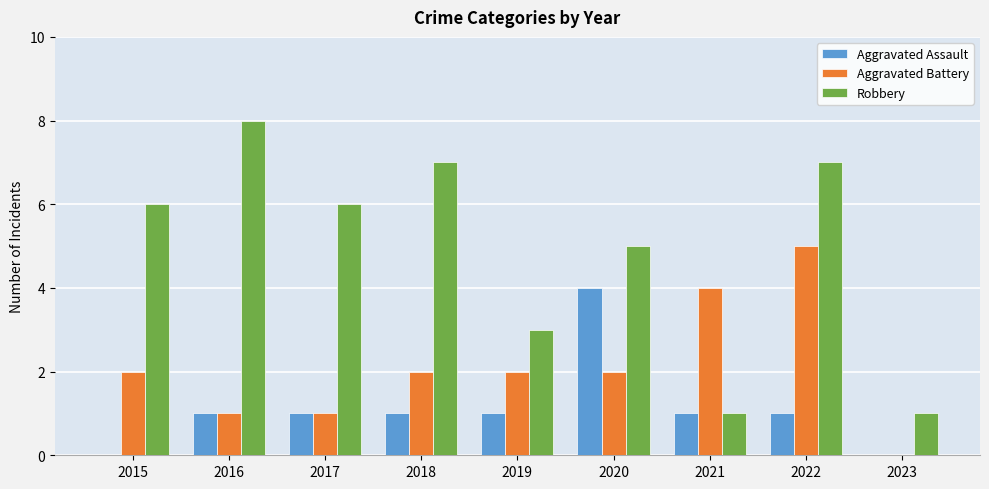

Which series has the largest total across all categories?

Robbery